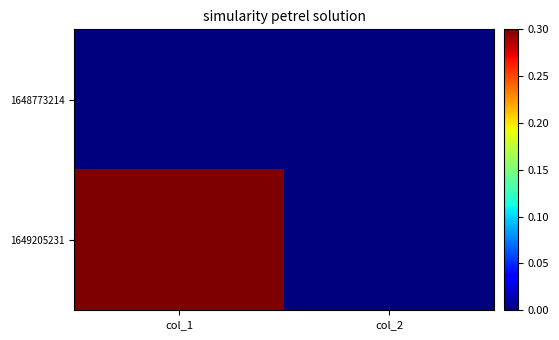

What is the total value across all series at col_1?

1